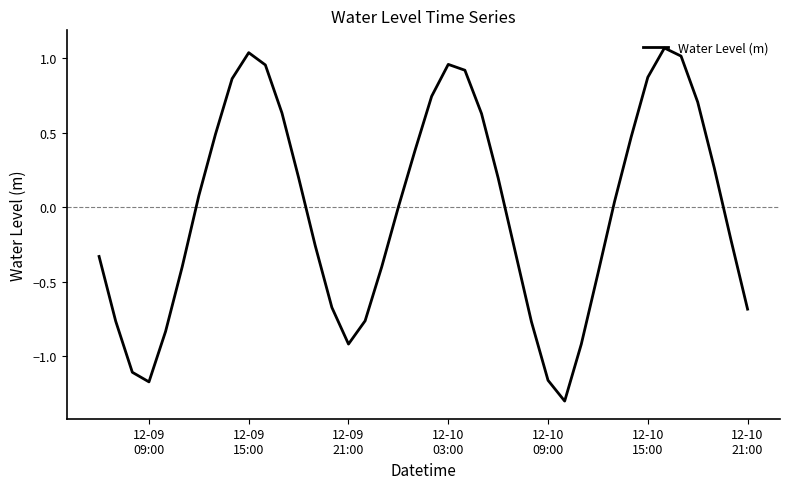

How many series are shown in this chart?

1